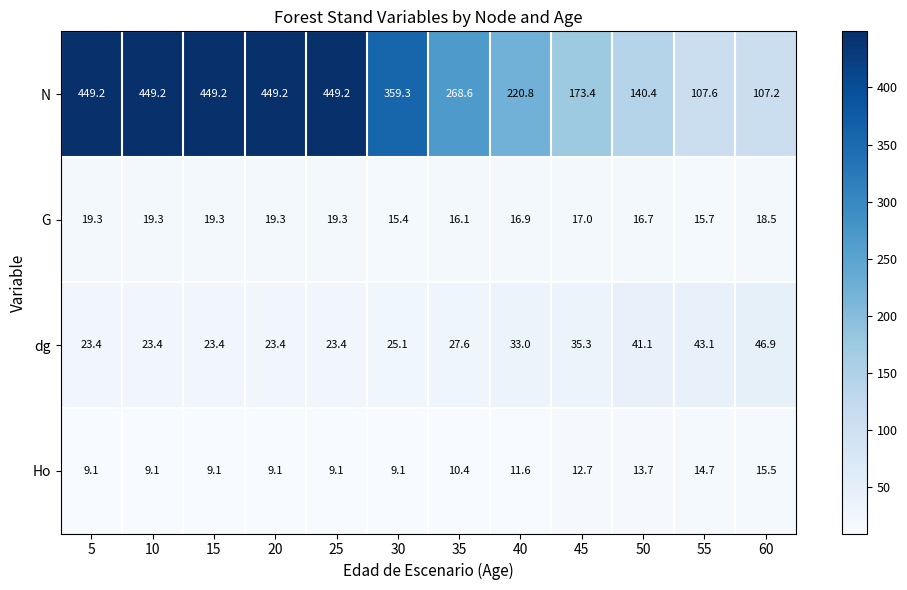

Which series changed the most between 20 and 60?

N